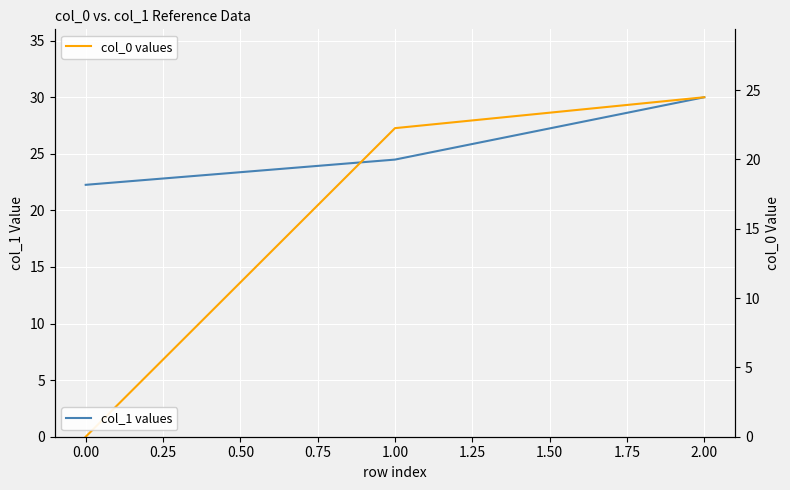

What is the value of the col_0 values point at the 3rd from the left?

24.5